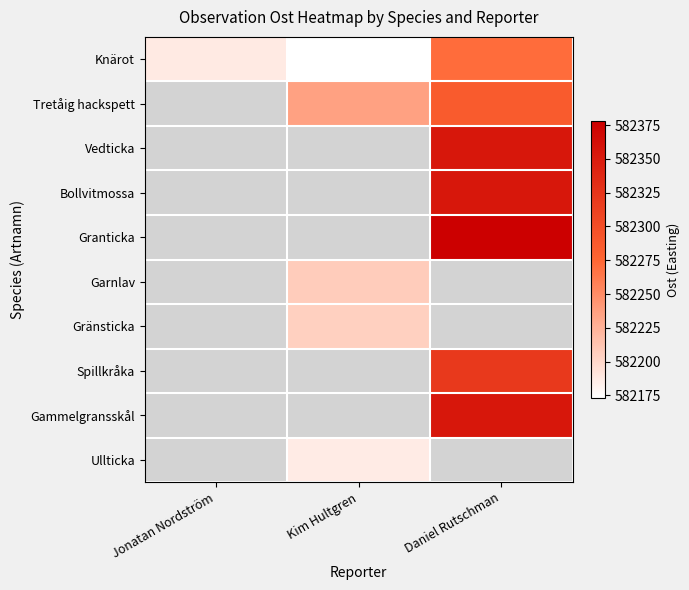

What is the highest value of the Knärot series?

582271.4